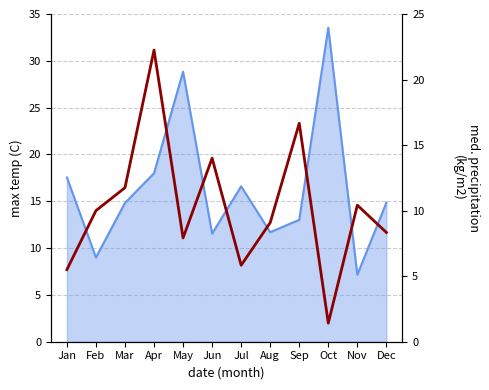

True or false: Avg LoanAmount (scaled) has a value of 10.0 at Feb.

True